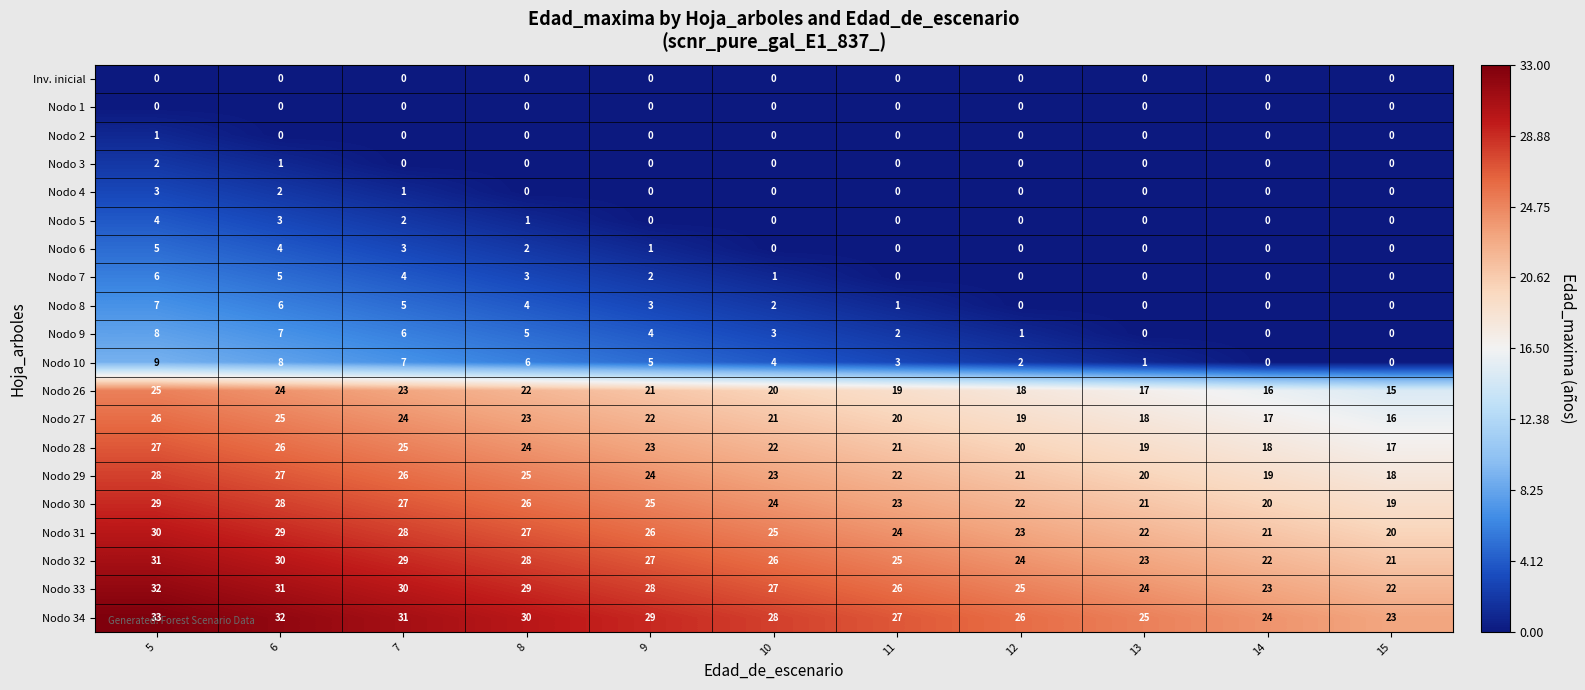

Is the value of Nodo 10 at 11 greater than the value of Nodo 5 at 7?

Yes